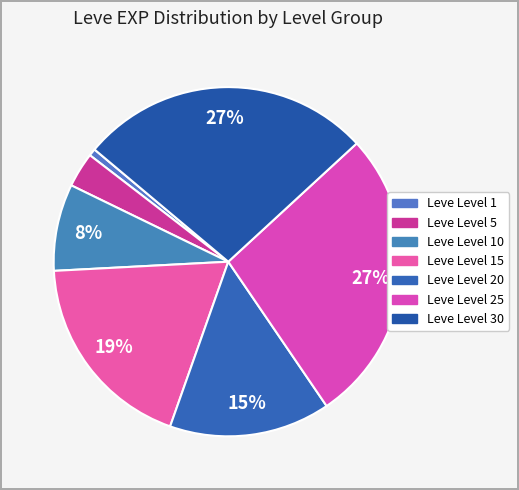

How many segments does this pie chart have?

7